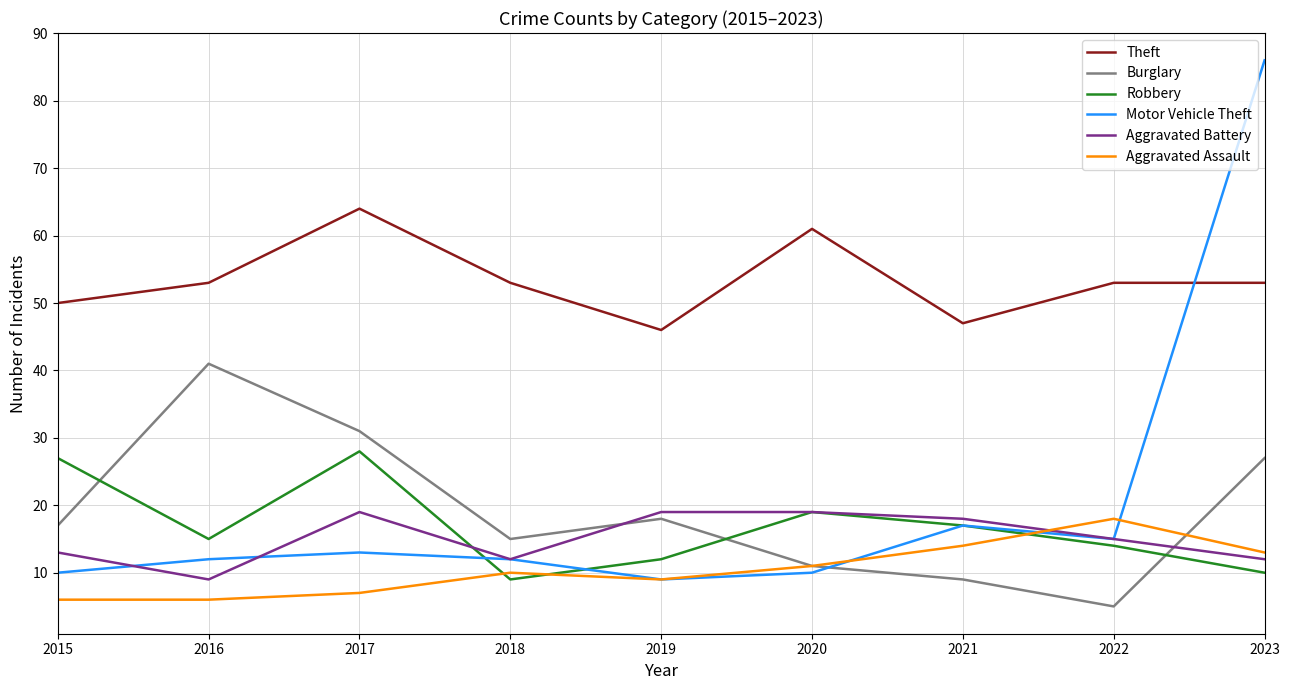

What is the difference between the second highest and second lowest values in the Motor Vehicle Theft series?

7